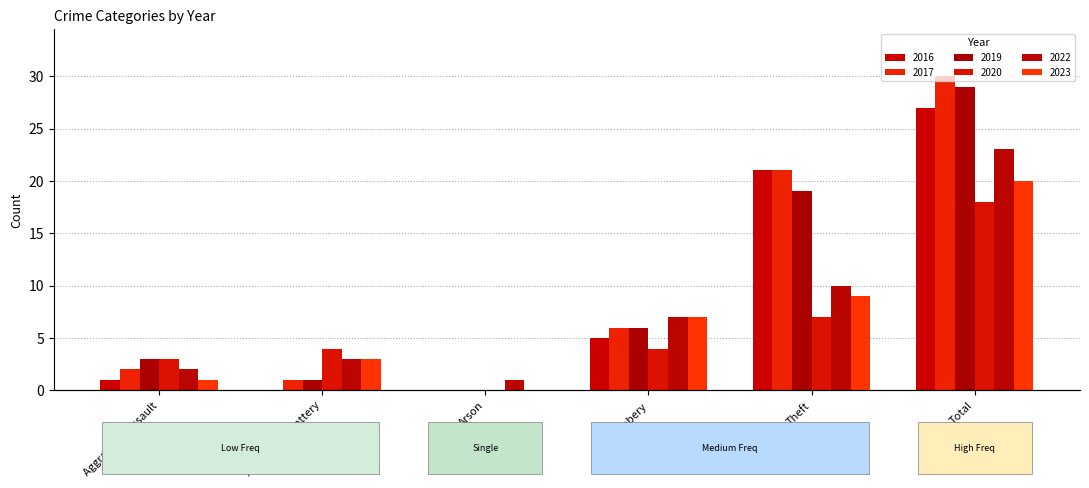

Which has a higher value, Aggravated Assault or Total?

Total